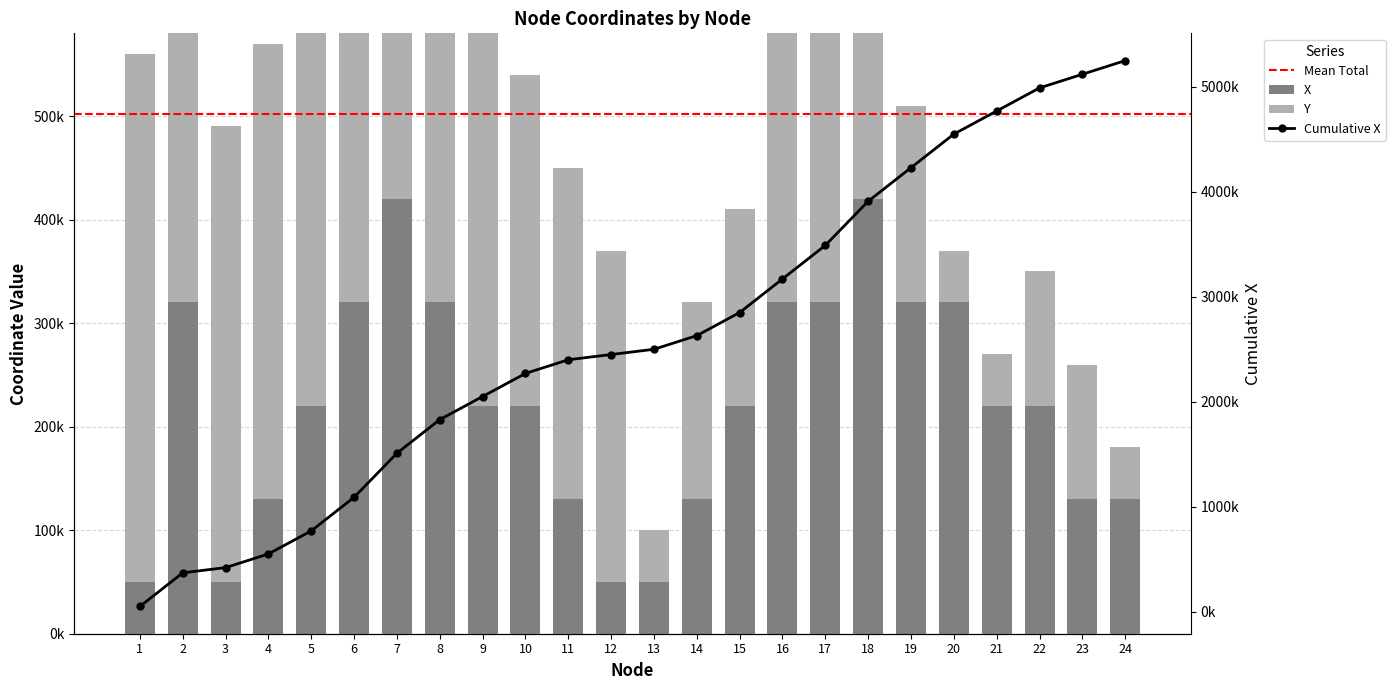

What is the sum of all X values?

5250000